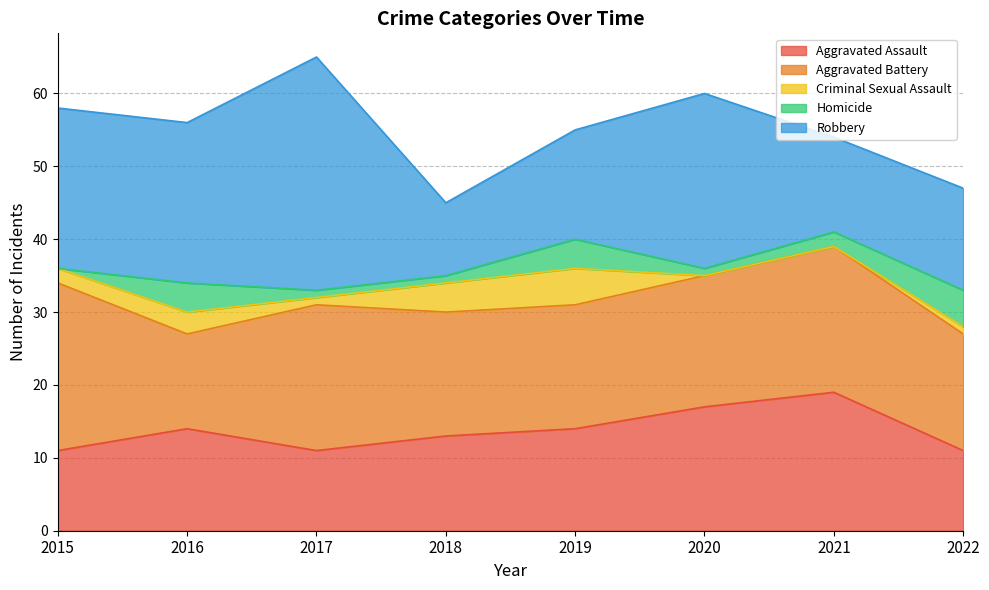

Reading right to left, extract all data points from this chart.

Aggravated Assault: 11	19	17	14	13	11	14	11
Aggravated Battery: 16	20	18	17	17	20	13	23
Criminal Sexual Assault: 1	0	0	5	4	1	3	2
Homicide: 5	2	1	4	1	1	4	0
Robbery: 14	13	24	15	10	32	22	22